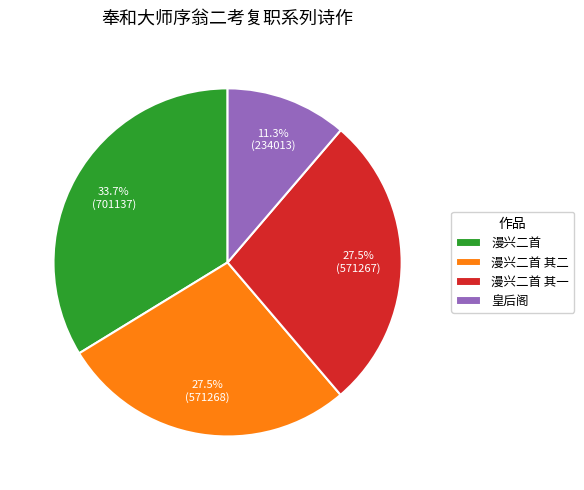

Is 漫兴二首 其二 the majority of the pie?

No